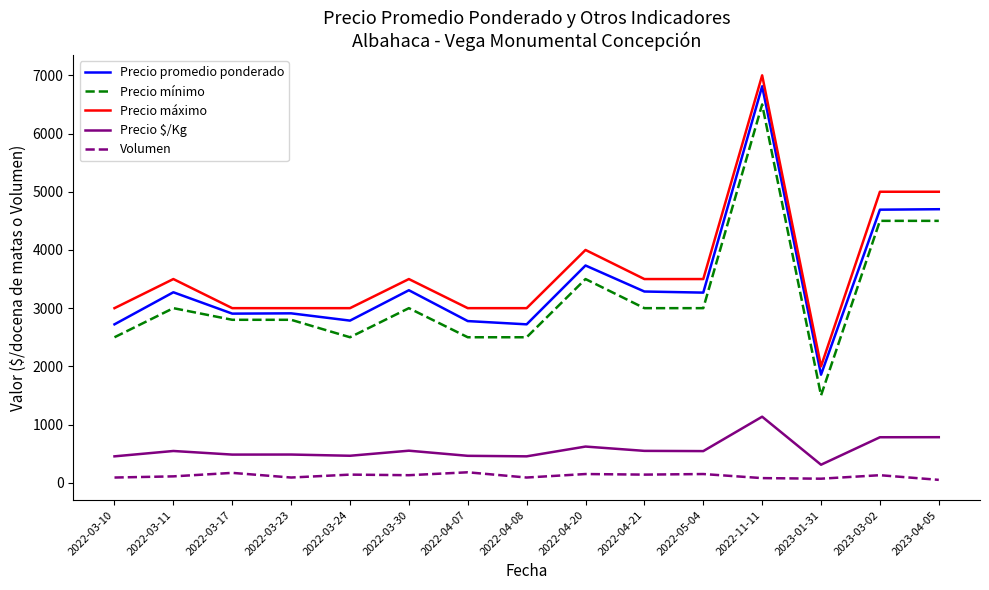

True or false: Precio máximo and Precio mínimo cross at least once.

False